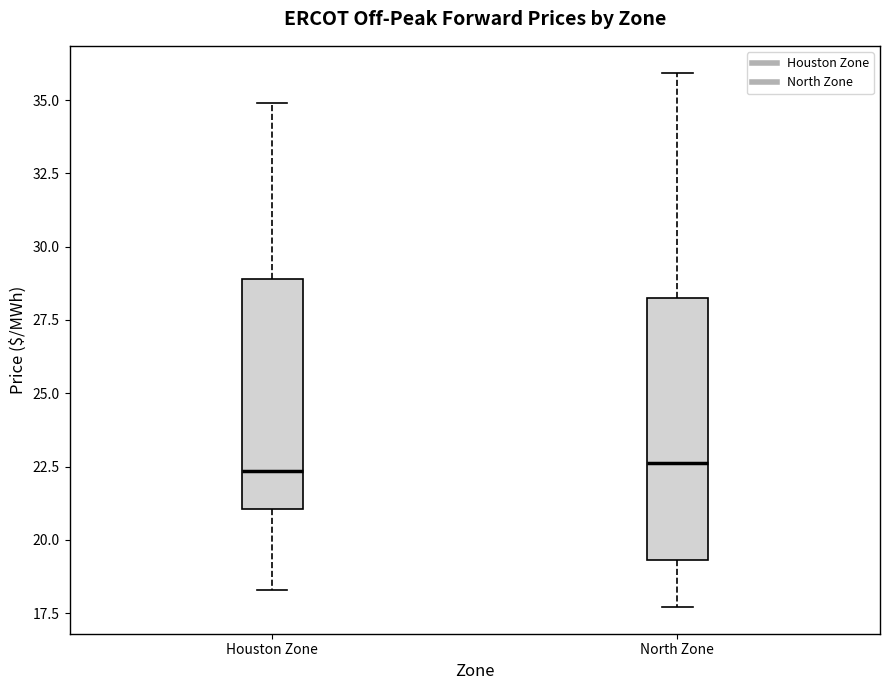

Reading left to right, transcribe this box plot: for each box, give where its median line is, the range the box spans, and where its two whiskers end, as read against the y-axis. The values are not printed on the chart, so give them approximately, as read against the axis.

Houston Zone: median 22.5, box 21.0 to 29.0, whiskers 18.5 to 35.0
North Zone: median 22.5, box 19.5 to 28.0, whiskers 17.5 to 36.0